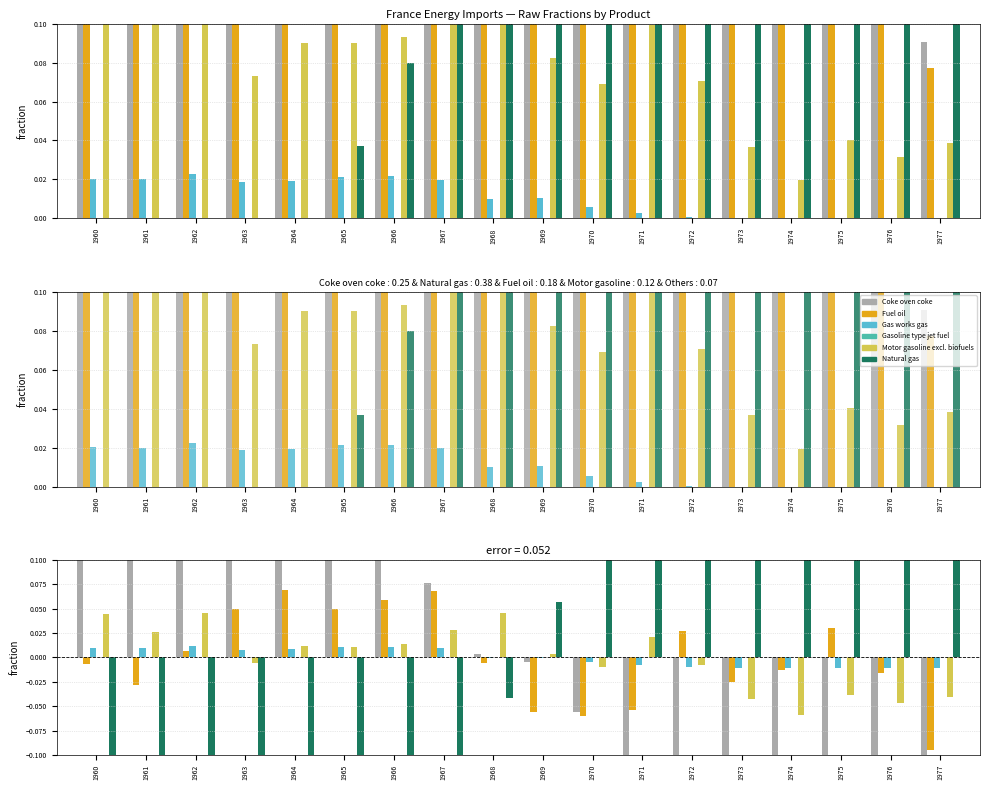

What is the difference between the Natural gas values at 1974 and 1970?

0.2